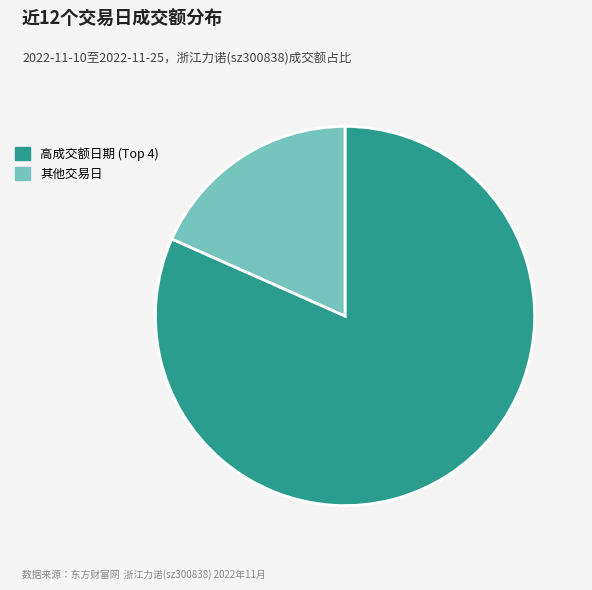

Is there any slice that represents more than half of the pie?

Yes